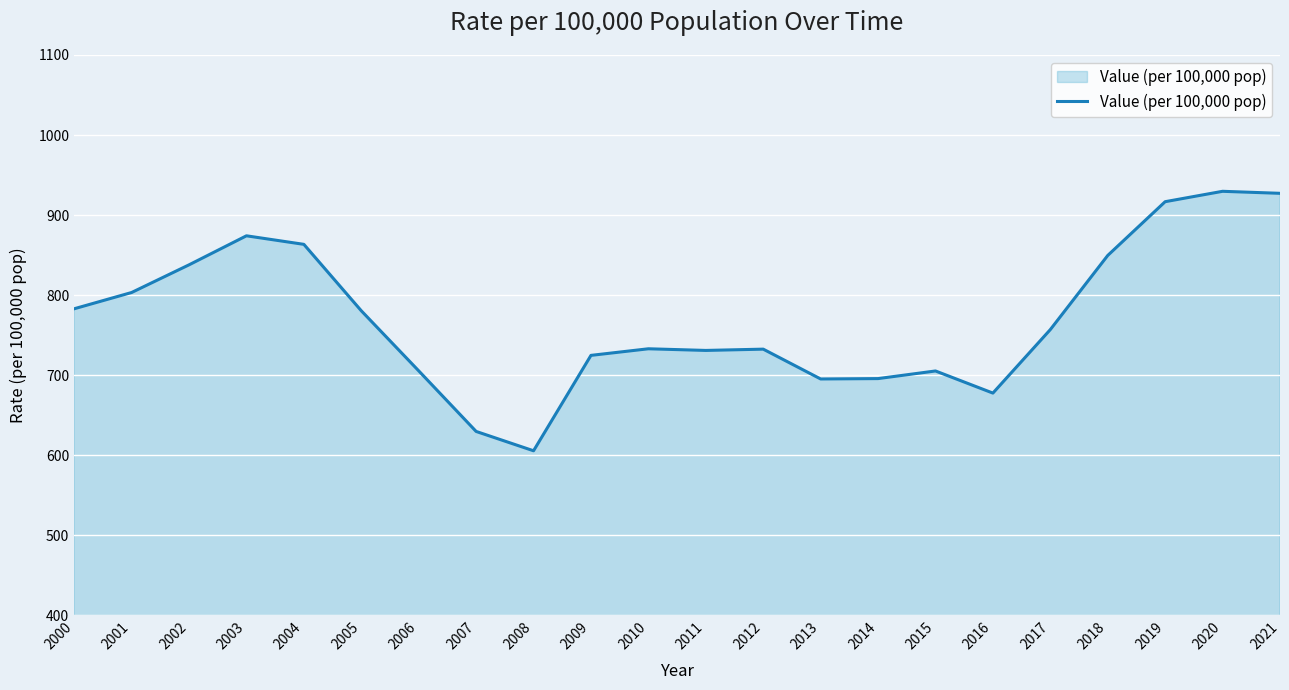

Is it true that the value at 2020 is 562.1?

False